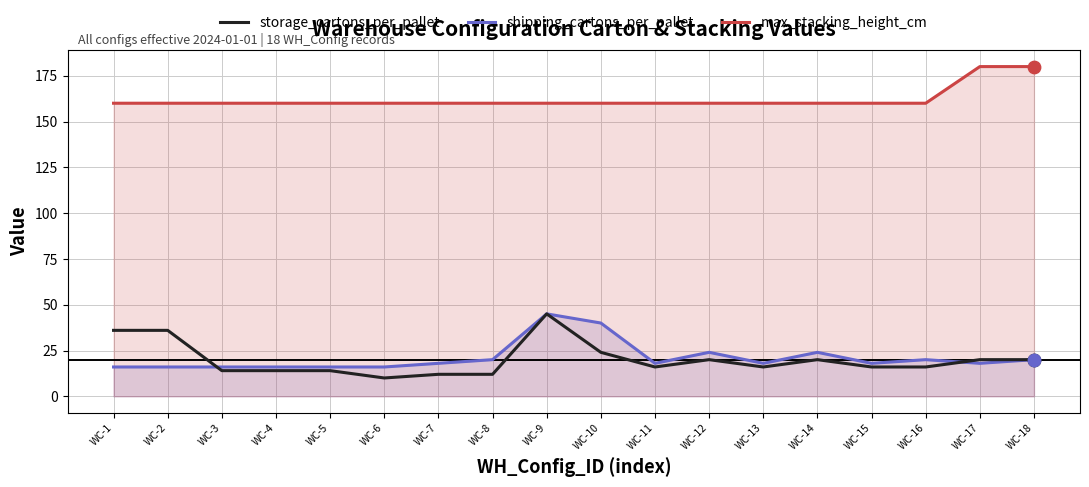

Which series has the largest total across all categories?

max_stacking_height_cm